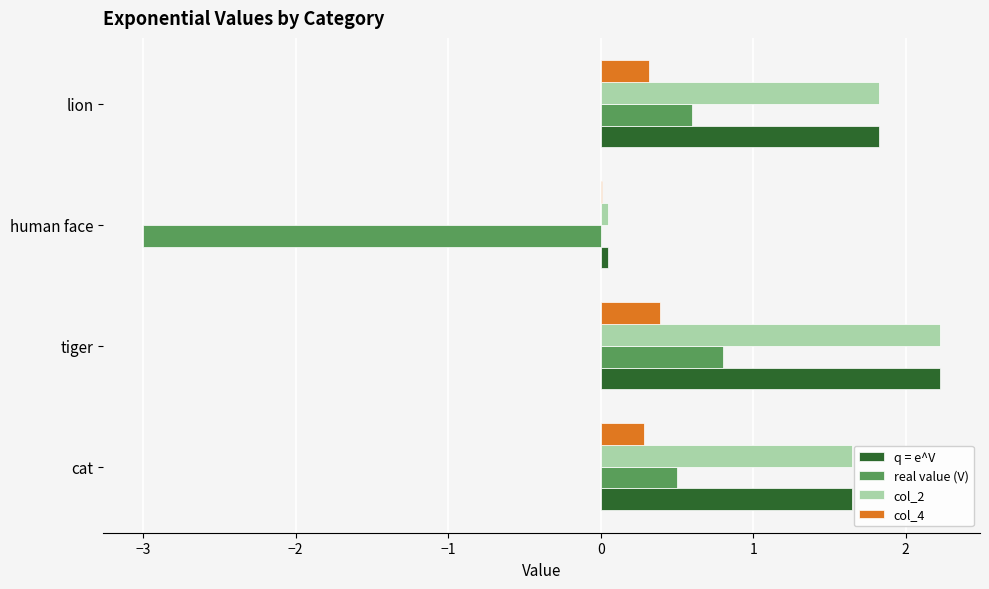

What is the total value across all series at tiger?

5.6